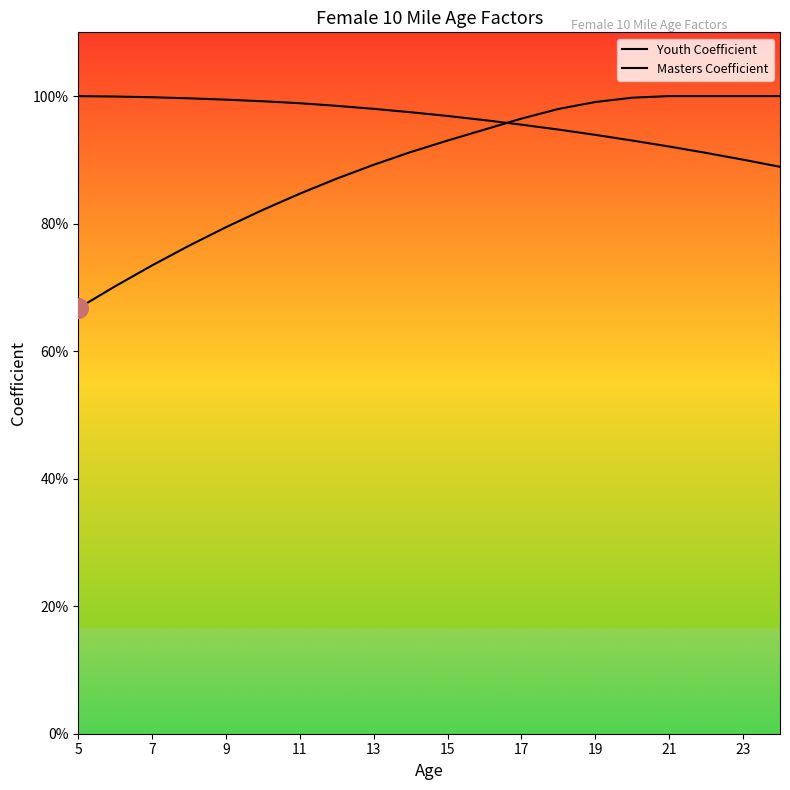

Which series reaches the maximum Y coordinate?

Youth Coefficient